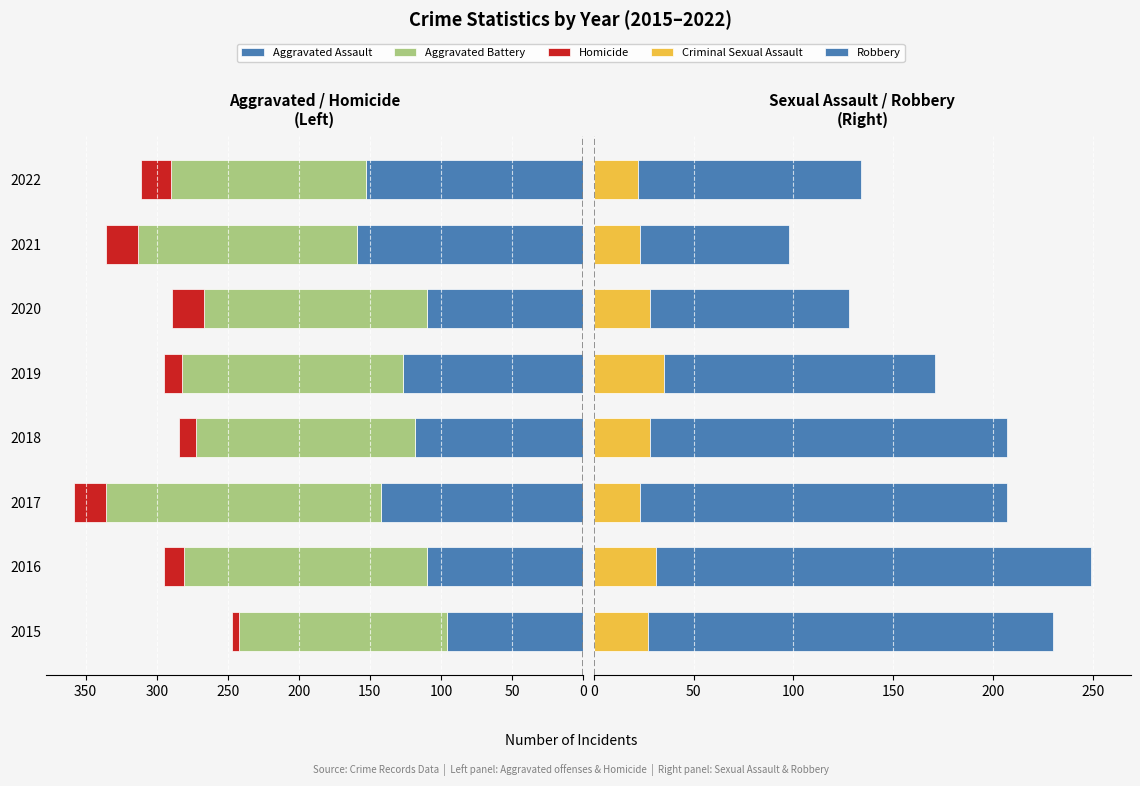

Count the number of data series in this chart.

5